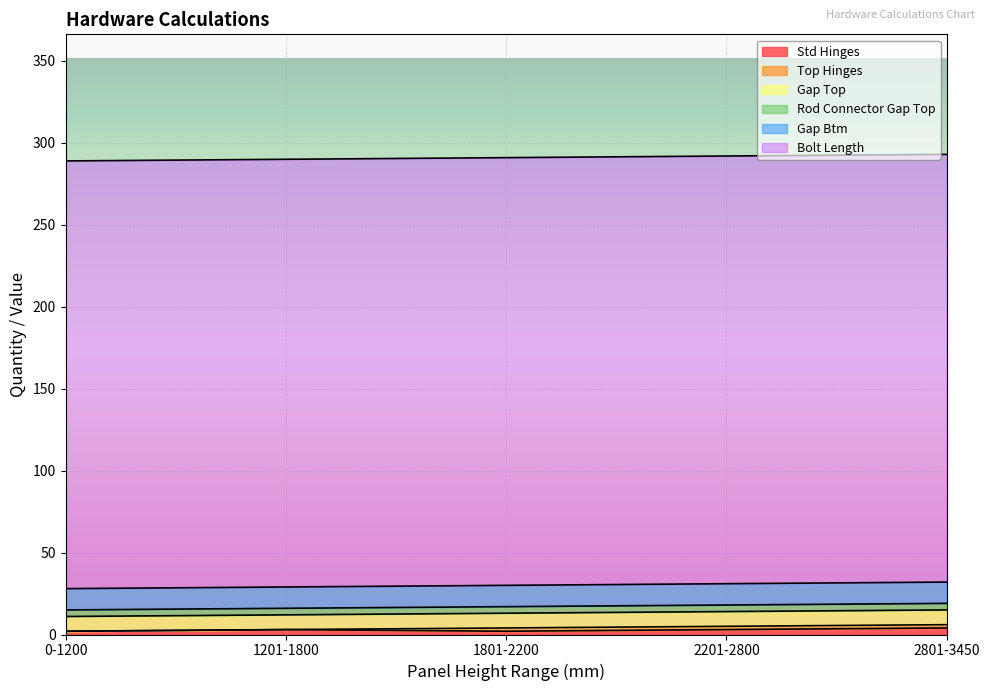

True or false: Std Hinges and Top Hinges cross at least once.

False